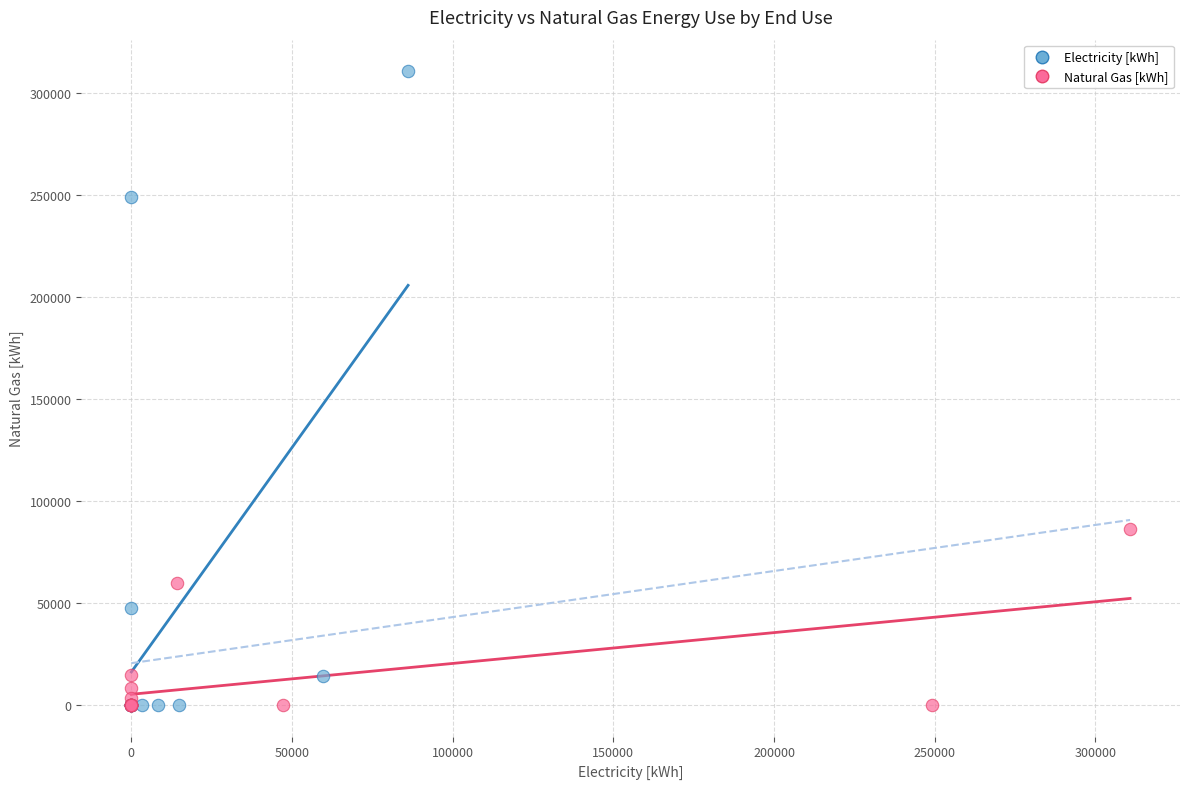

Which series has the widest spread of Y values?

Electricity [kWh]